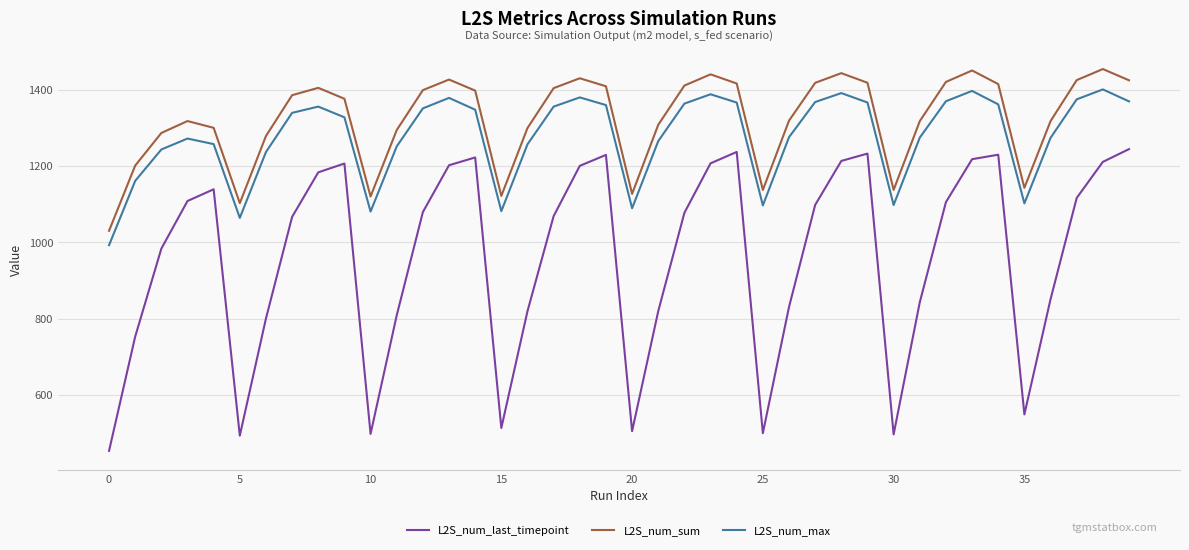

What is the average value of the L2S_num_last_timepoint series?

960.7